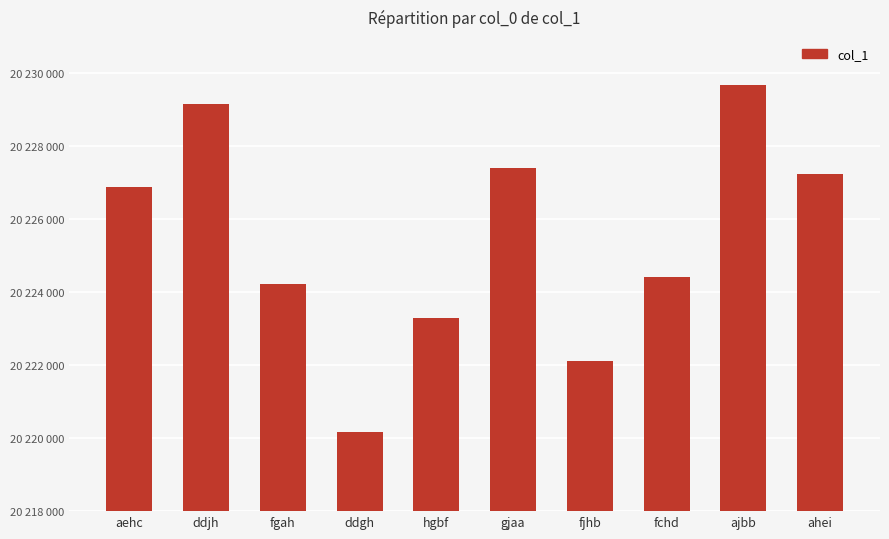

Approximately how many times larger is the value at fjhb compared to gjaa?

1.0